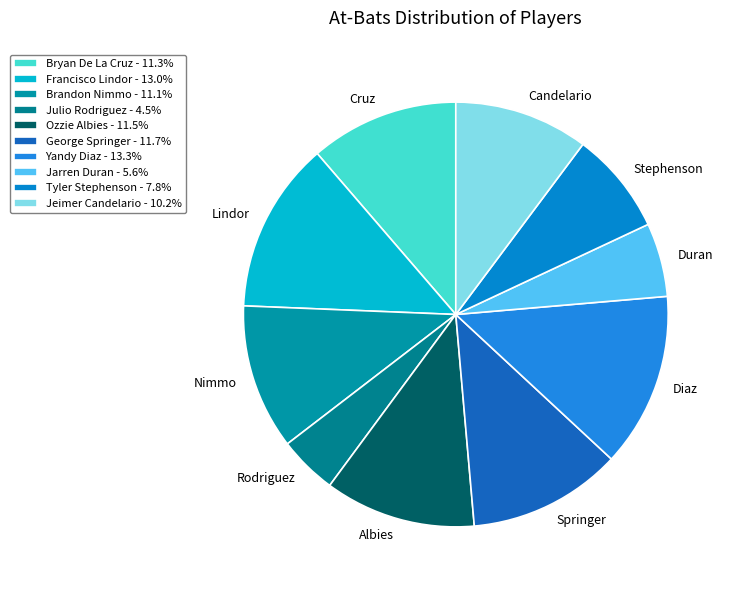

How many slices are in this pie chart?

10